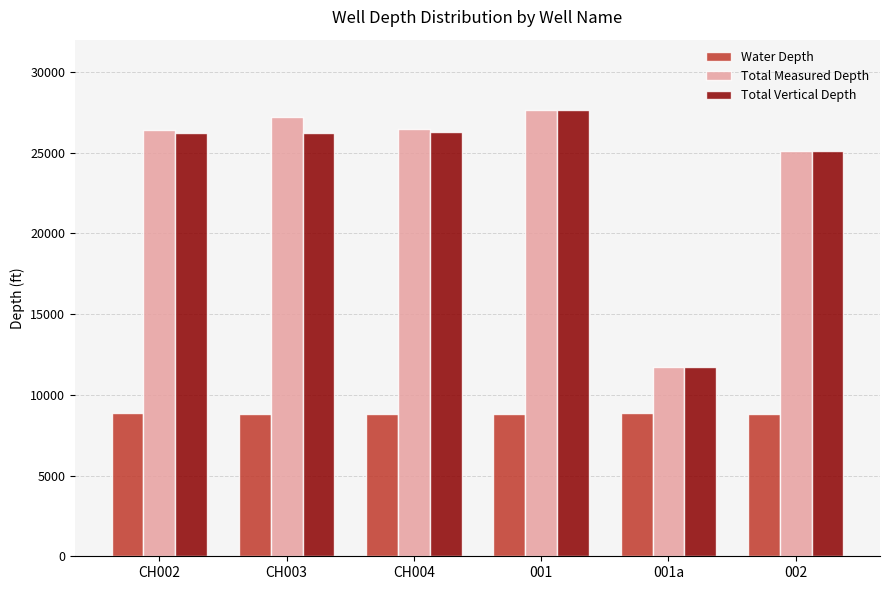

What position from the right is 001?

3